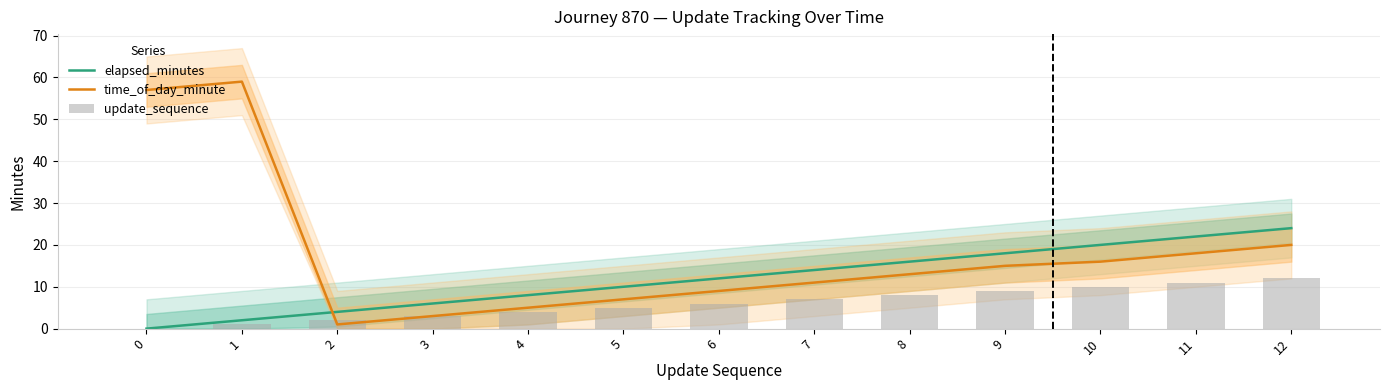

Between 1 and 9, which is larger?

9